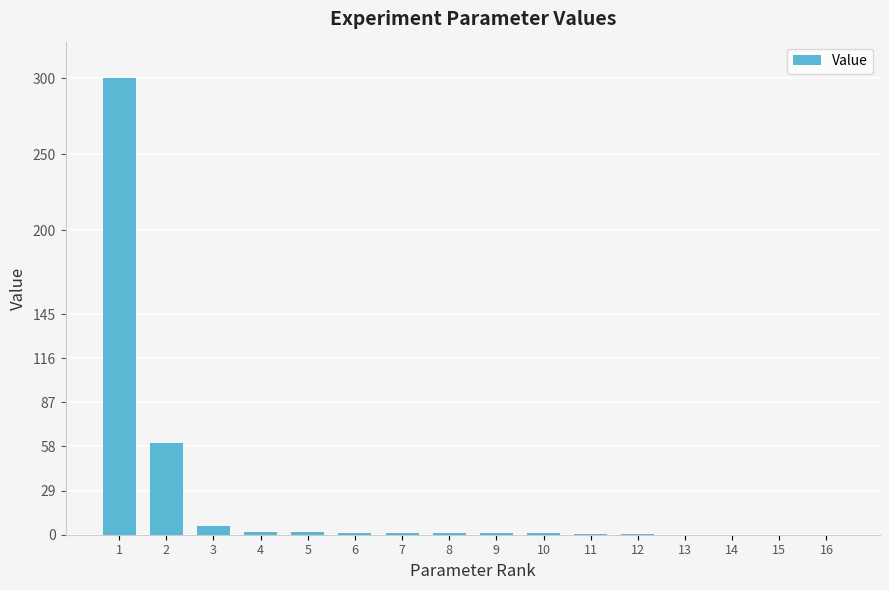

What is the maximum value shown in the chart?

300.0